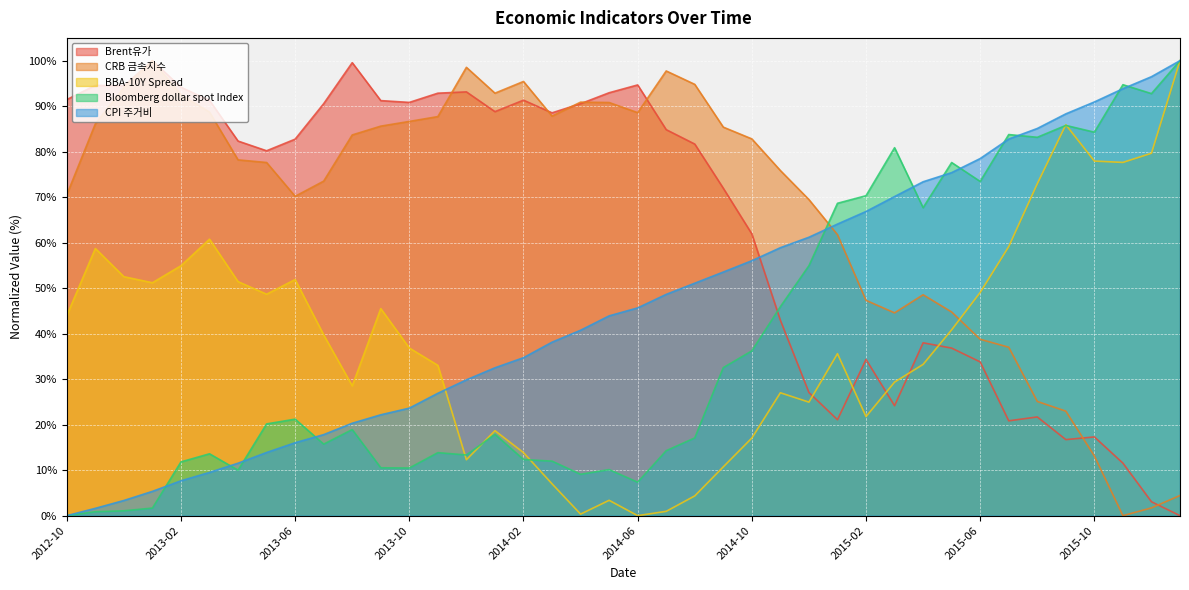

How many data points in CRB 금속지수 are above 82?

20